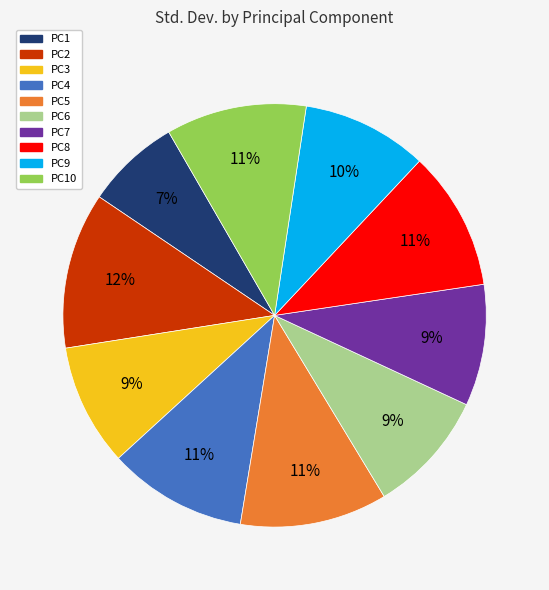

Is there any slice that represents more than half of the pie?

No